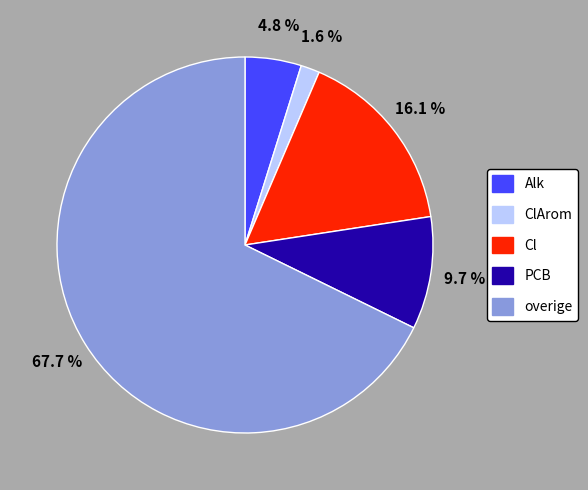

How many slices are in this pie chart?

5